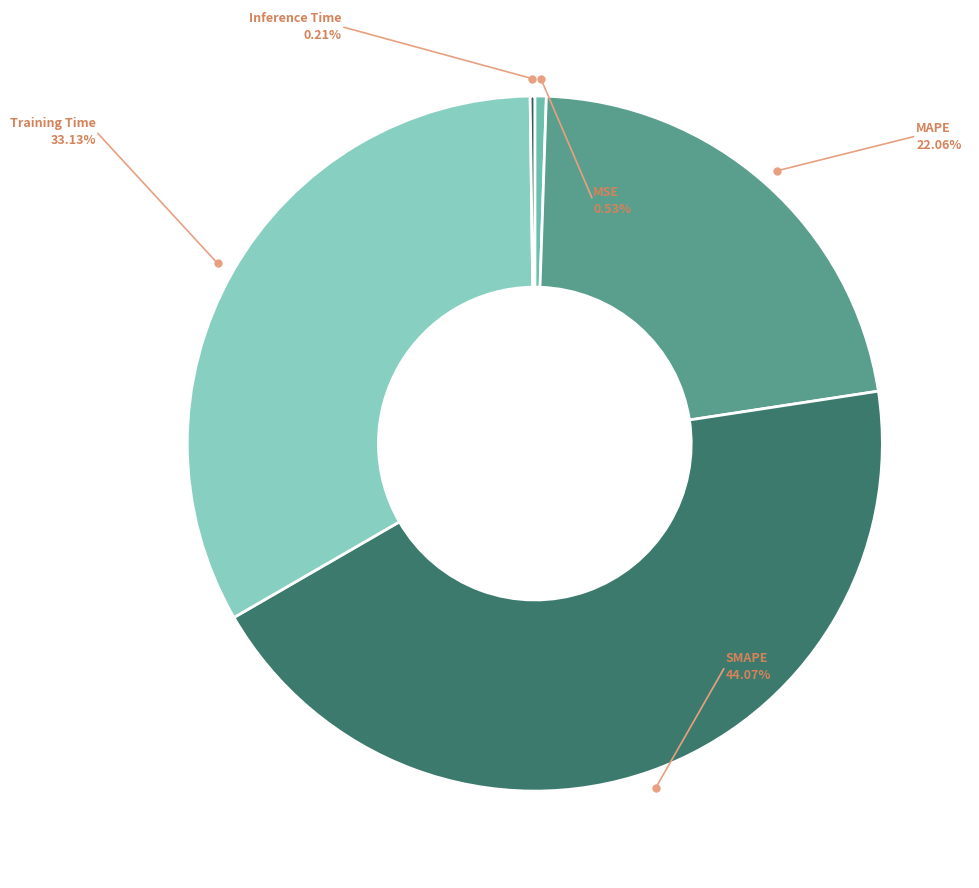

To the nearest percent, what portion does MAPE represent?

22%